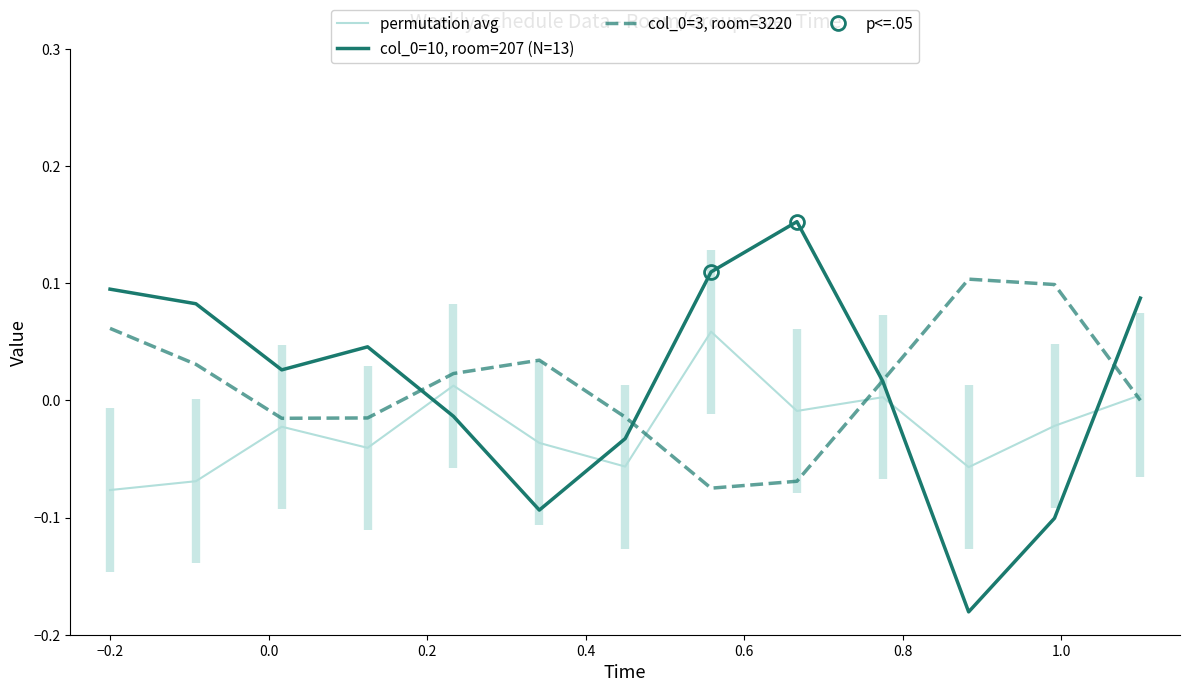

What is the sum of all col_0=3, room=3220 values?

0.2